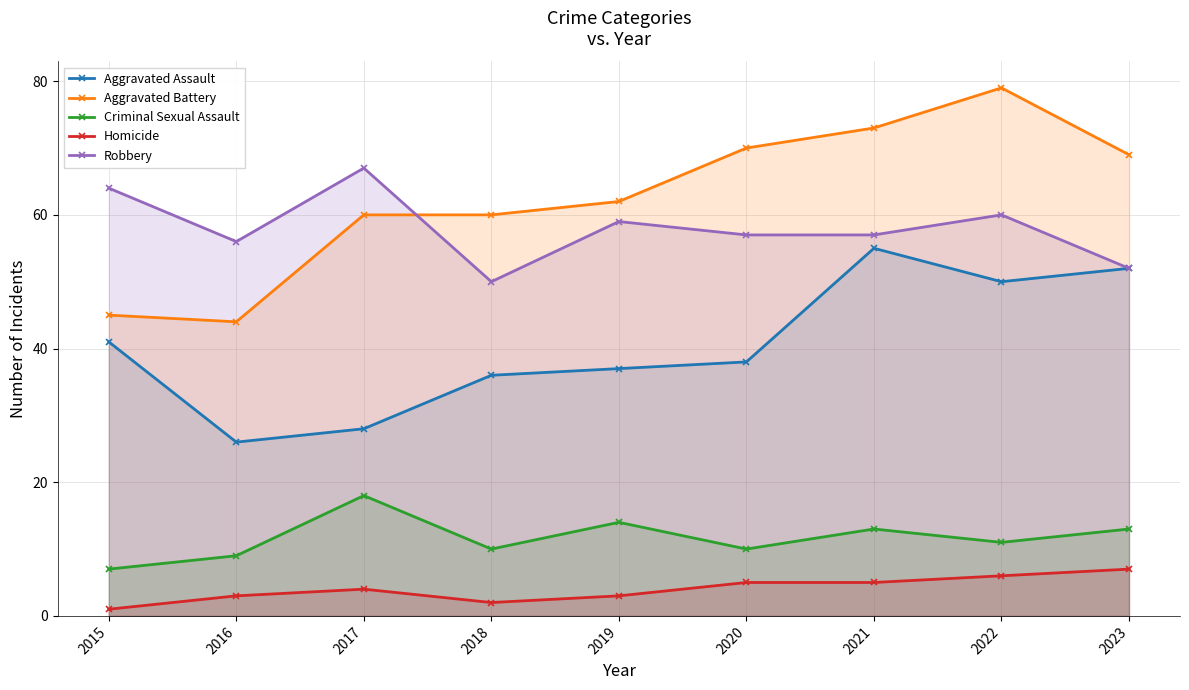

Is the value of Aggravated Battery at 2020 greater than the value of Homicide at 2016?

Yes